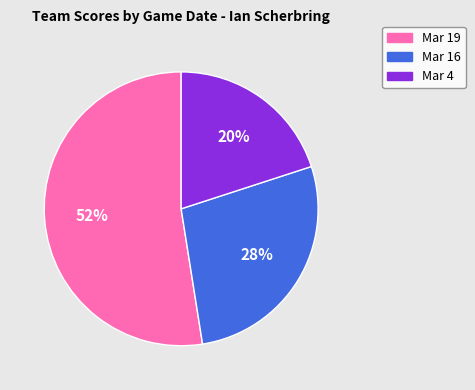

True or false: Mar 16 accounts for 17% of the total.

False